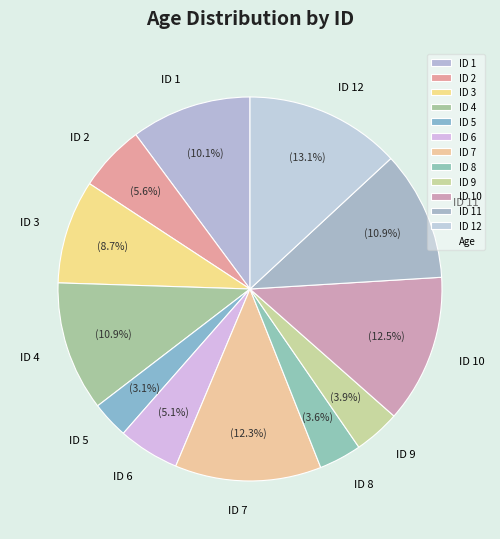

Which slice is the largest?

ID 12